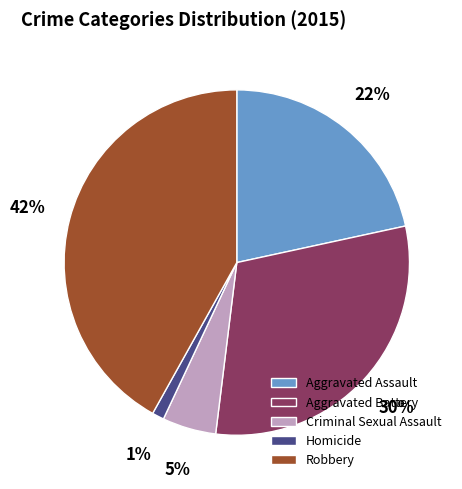

Is there a majority slice in this chart?

No